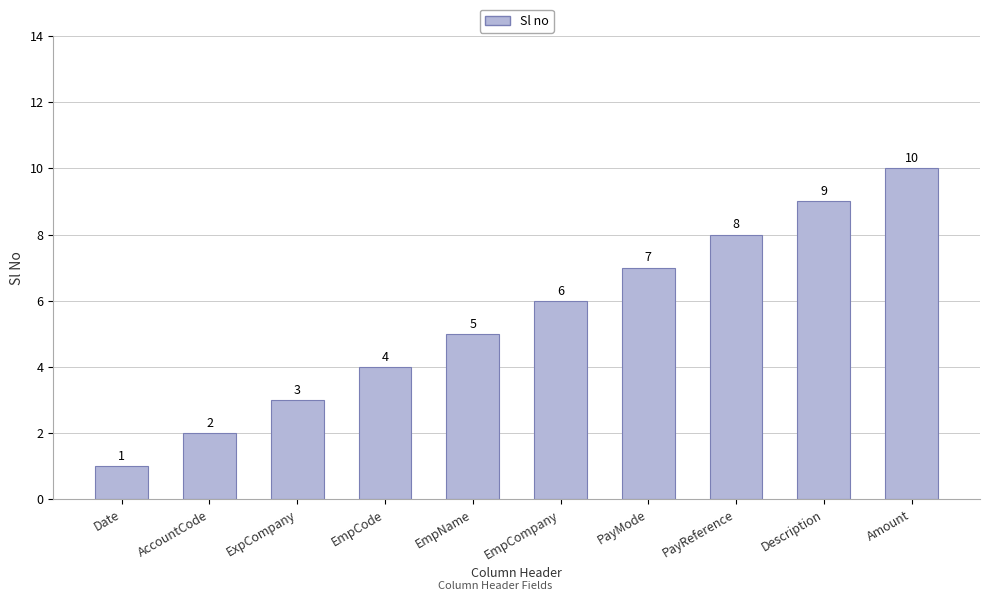

The value at Amount is 10. True or false?

True